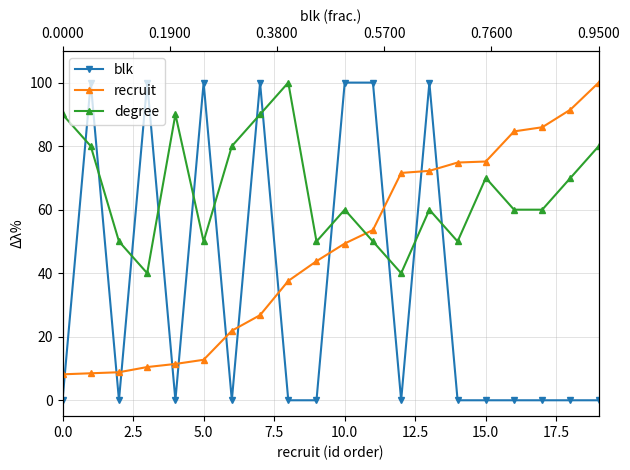

List the series in order of their overall mean, highest first.

degree, recruit, blk